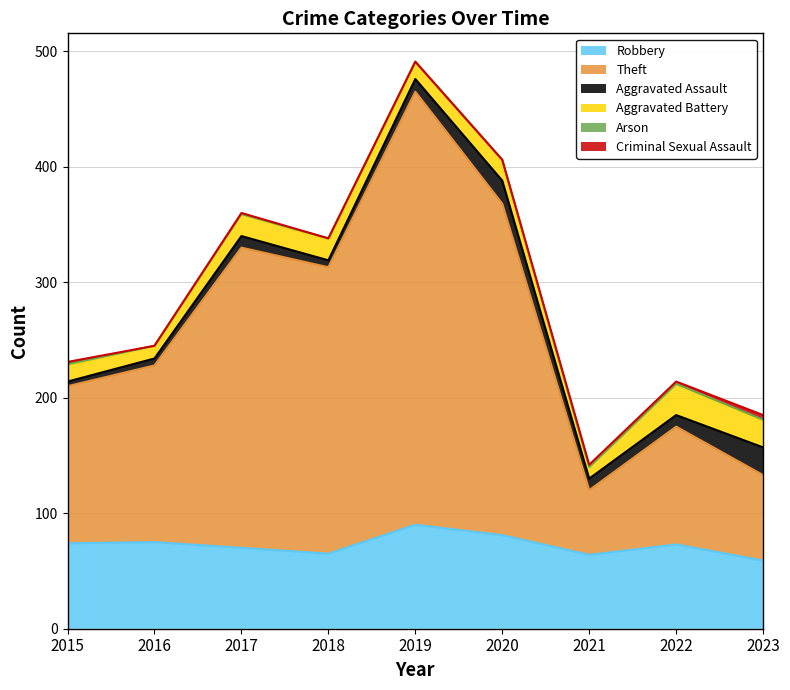

Which category has the lowest value in the Aggravated Battery series?

2021